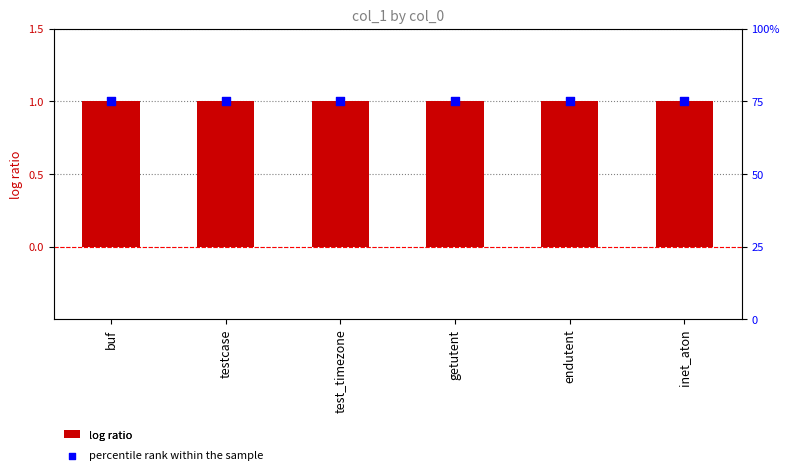

Is the value of log ratio at endutent greater than the value of percentile rank within the sample at getutent?

No